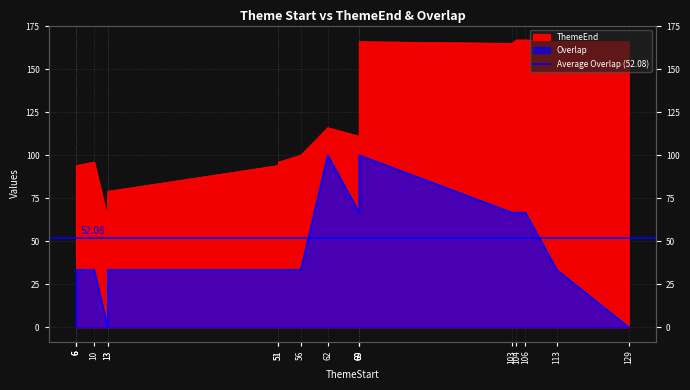

How many data points in ThemeEnd are less than 111?

9